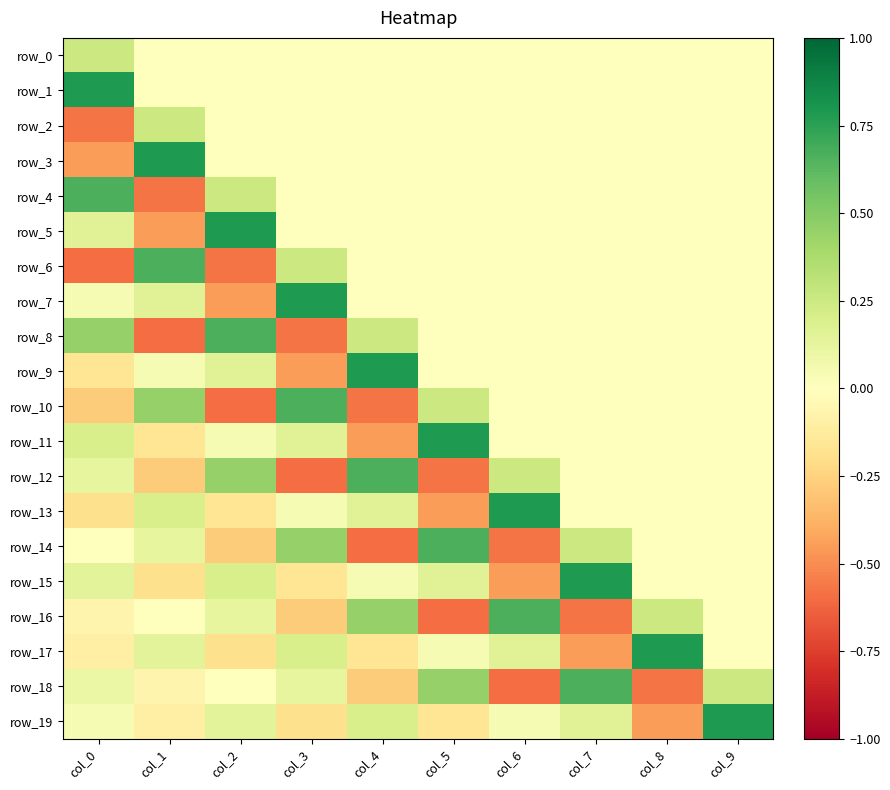

How many data points does each series have?

10